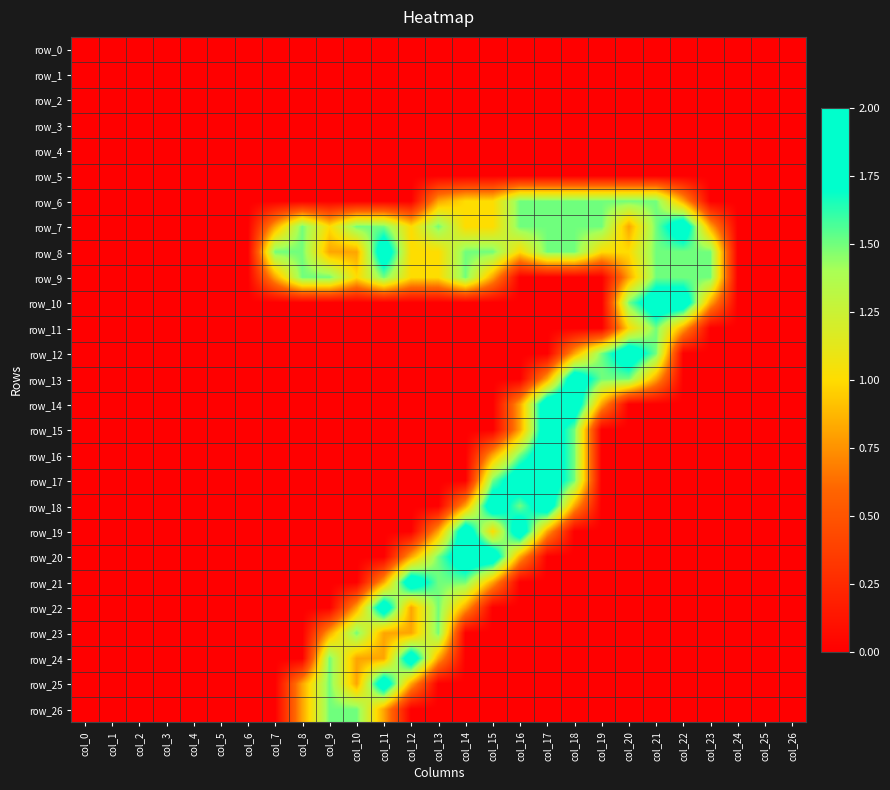

What is the greatest value displayed?

2.0